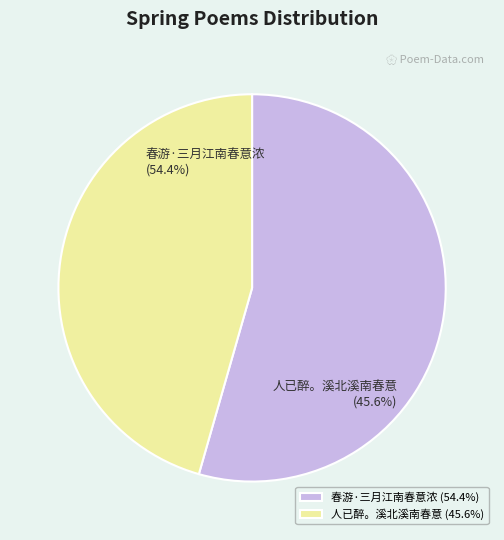

How much of the chart is everything except 人已醉。溪北溪南春意?

54.4%